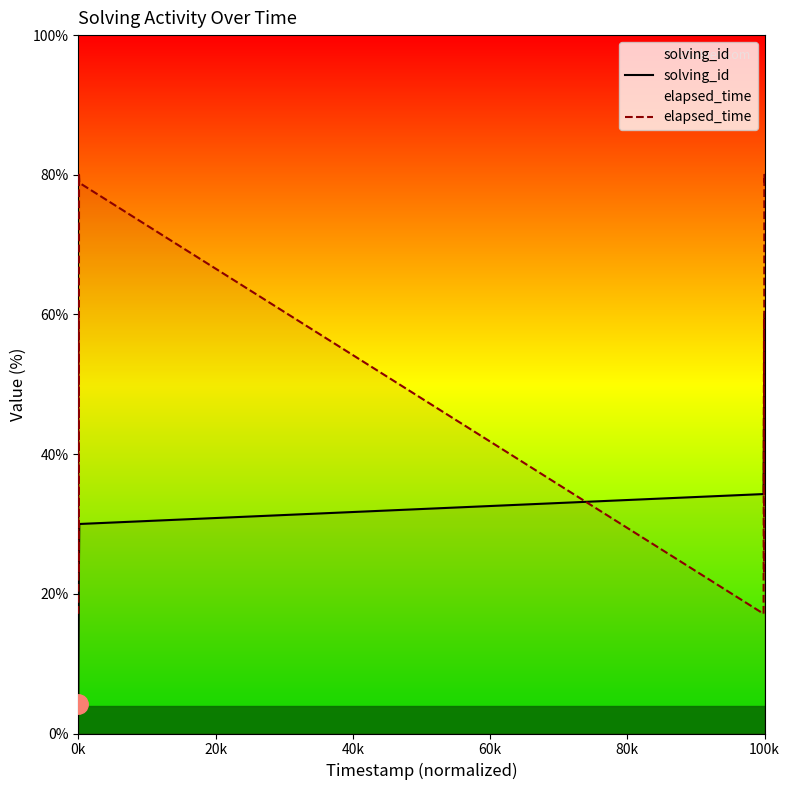

What is the value of the solving_id point at the 6th from the left?

25.7